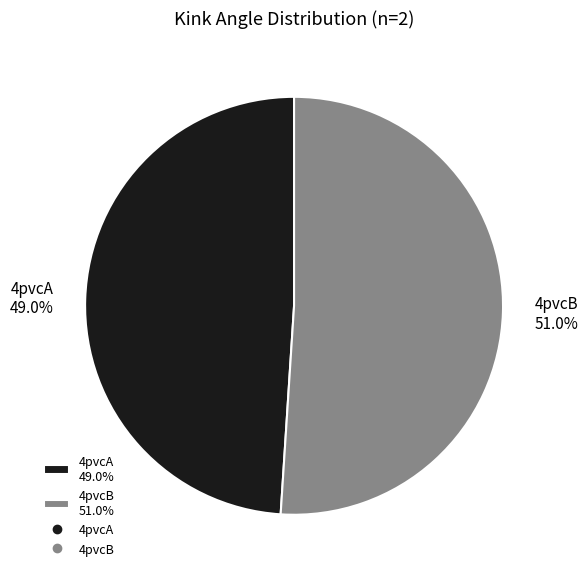

Which slice represents more than half of the pie?

4pvcB